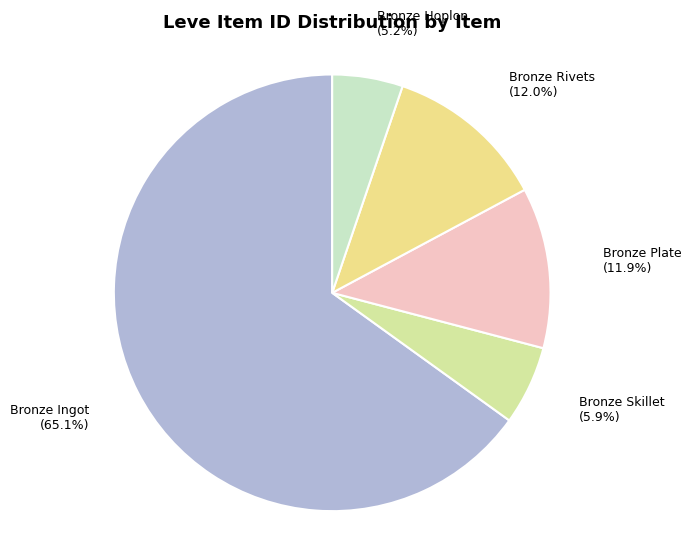

How many slices are in this pie chart?

5